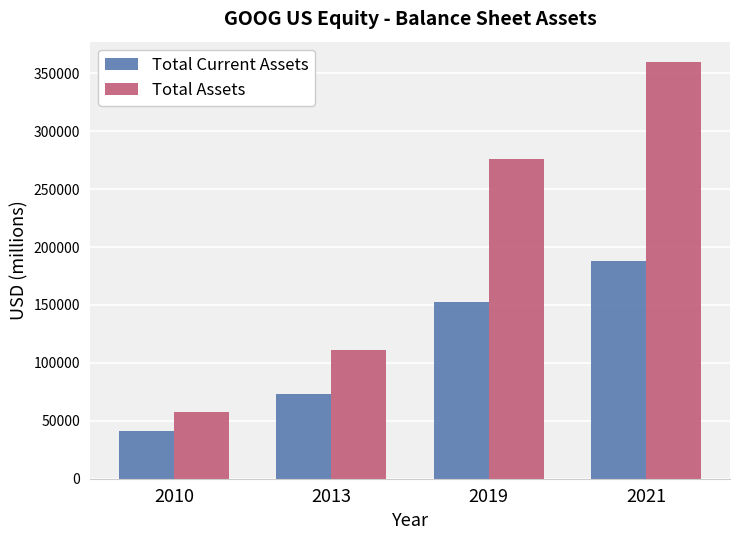

Read the Total Current Assets value at 2010, to the nearest 10.

41560